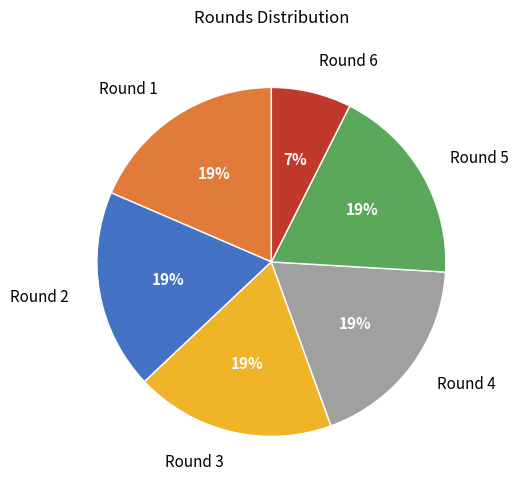

Does Round 6 account for over 50% of the chart?

No